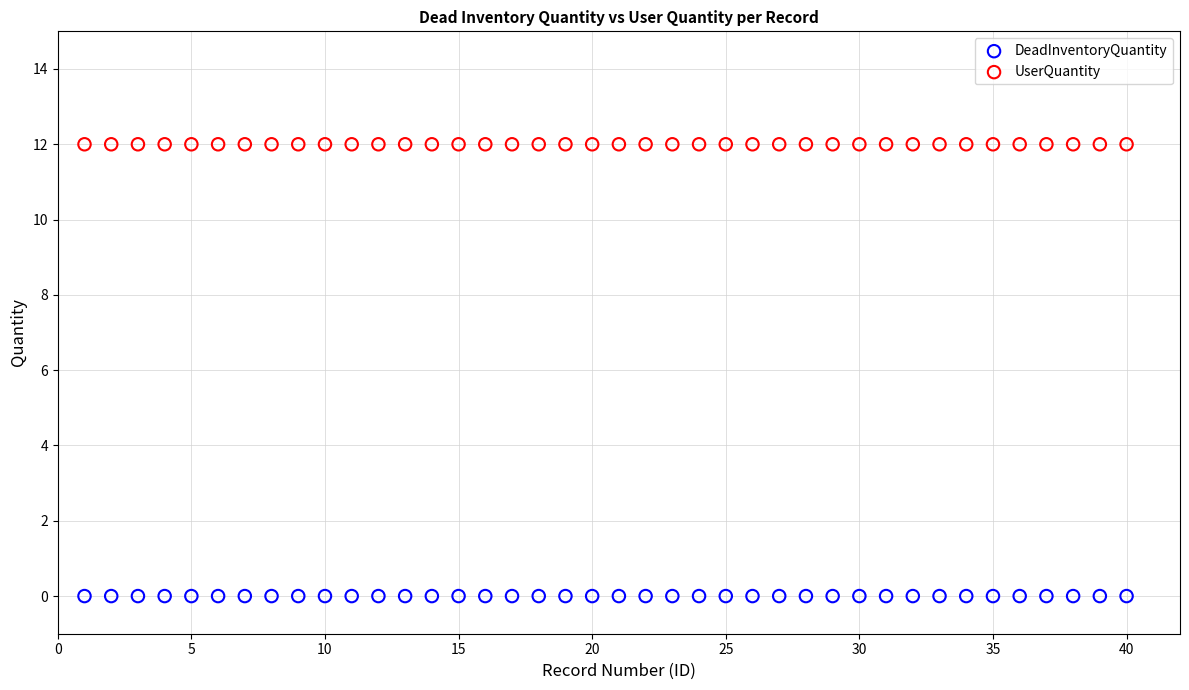

Which series contains the highest Y value?

UserQuantity